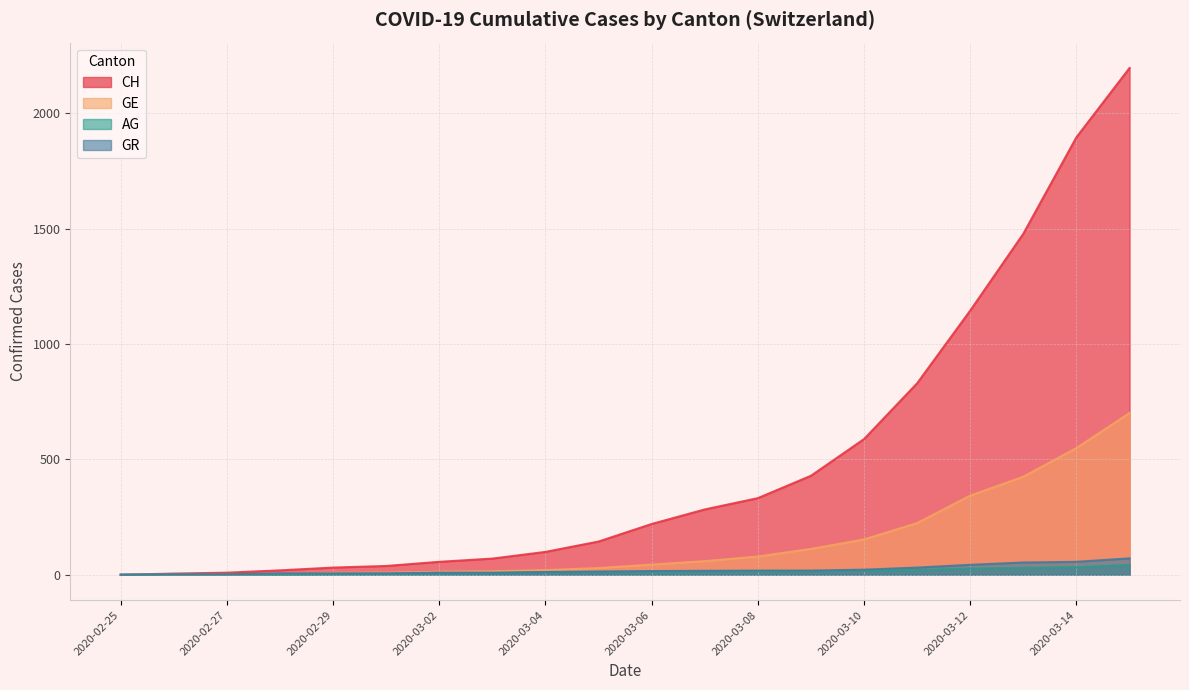

Does the chart display data point markers on the line(s)?

No